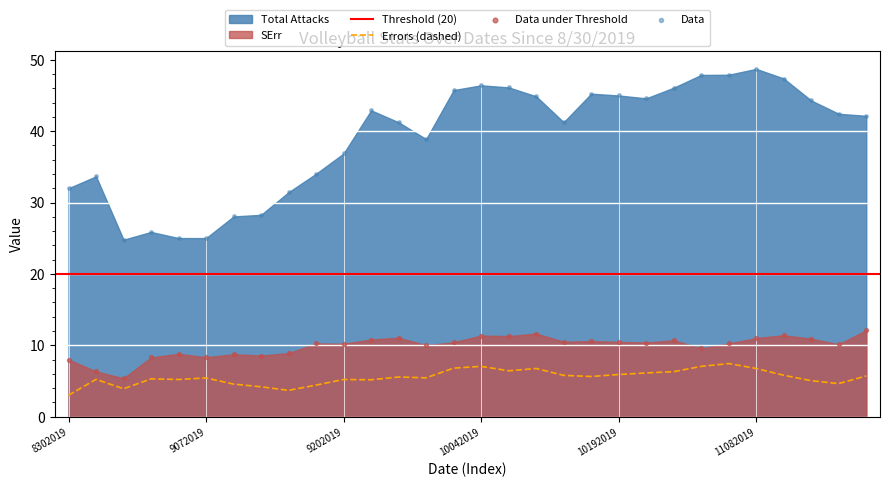

What is the total value across all series at 10262019?

63.1